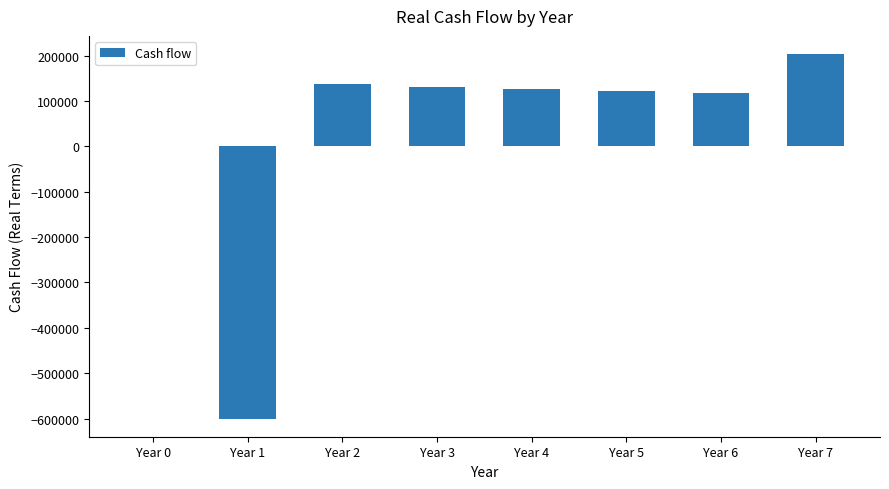

At which label does the data first exceed 126718?

Year 2